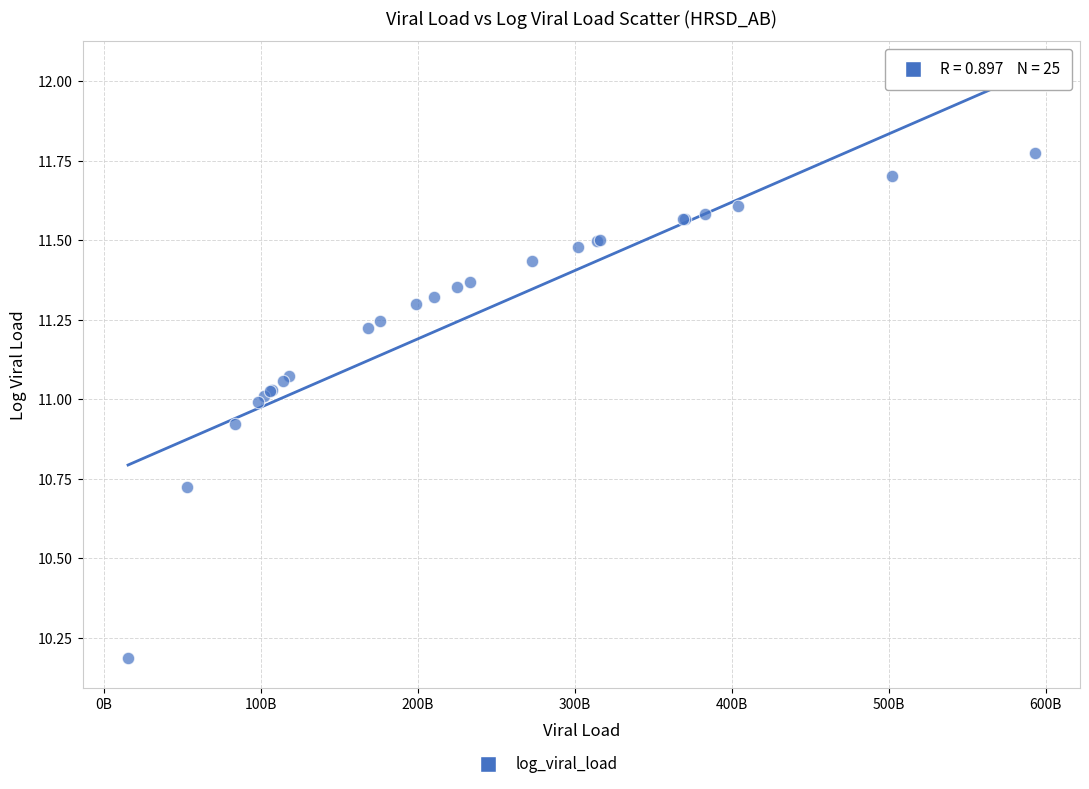

What Y value in the scatter plot is closest to 10?

10.2